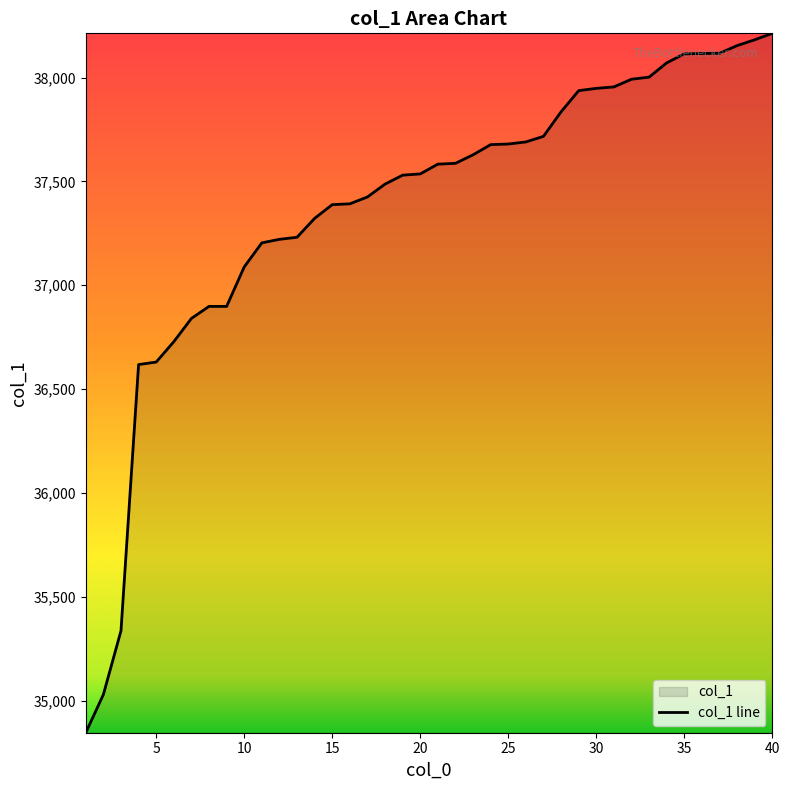

Reading right to left, extract all data points from this chart.

38213	38182	38154	38117	38116	38114	38071	38002	37992	37955	37948	37937	37835	37717	37690	37680	37677	37628	37587	37583	37536	37530	37487	37425	37392	37388	37322	37231	37221	37204	37088	36898	36898	36840	36728	36630	36618	35336	35029	34845